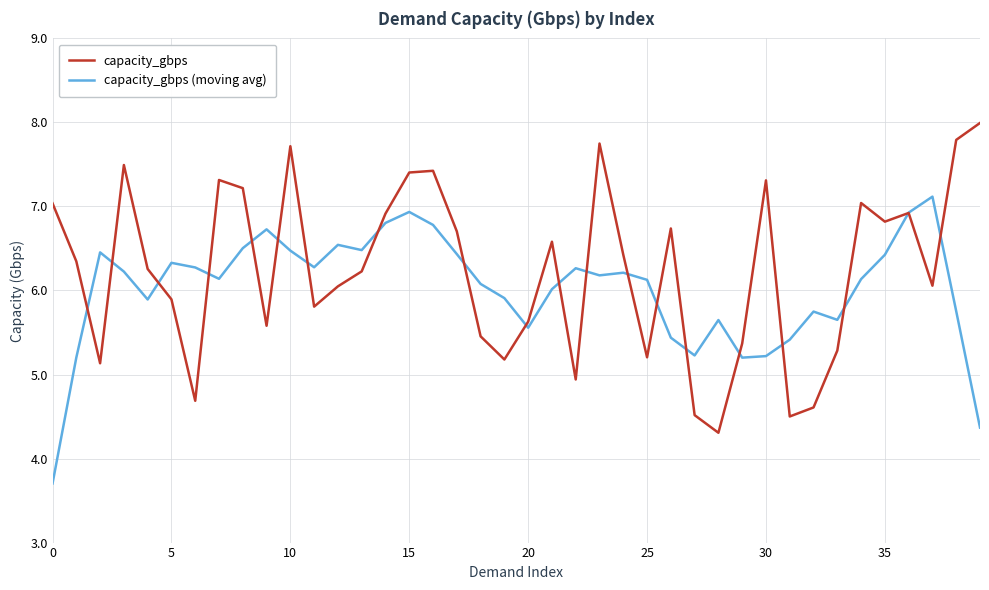

How many lines are shown in the chart?

2